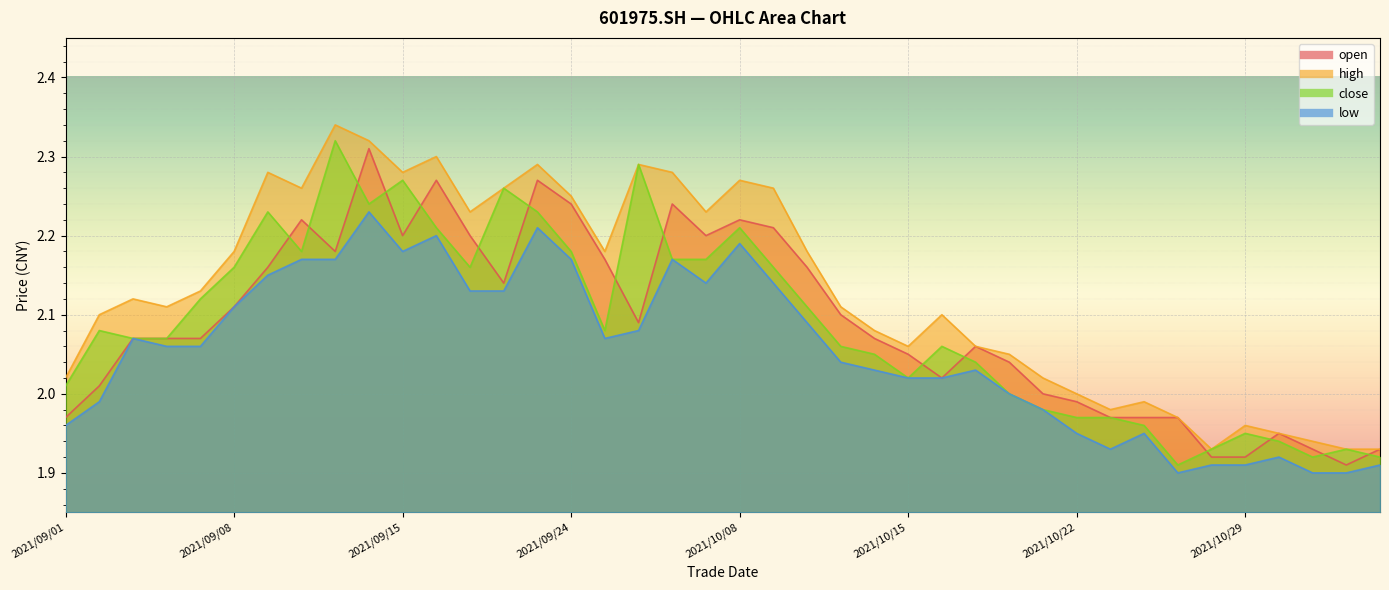

What is the sum of all high values?

85.2